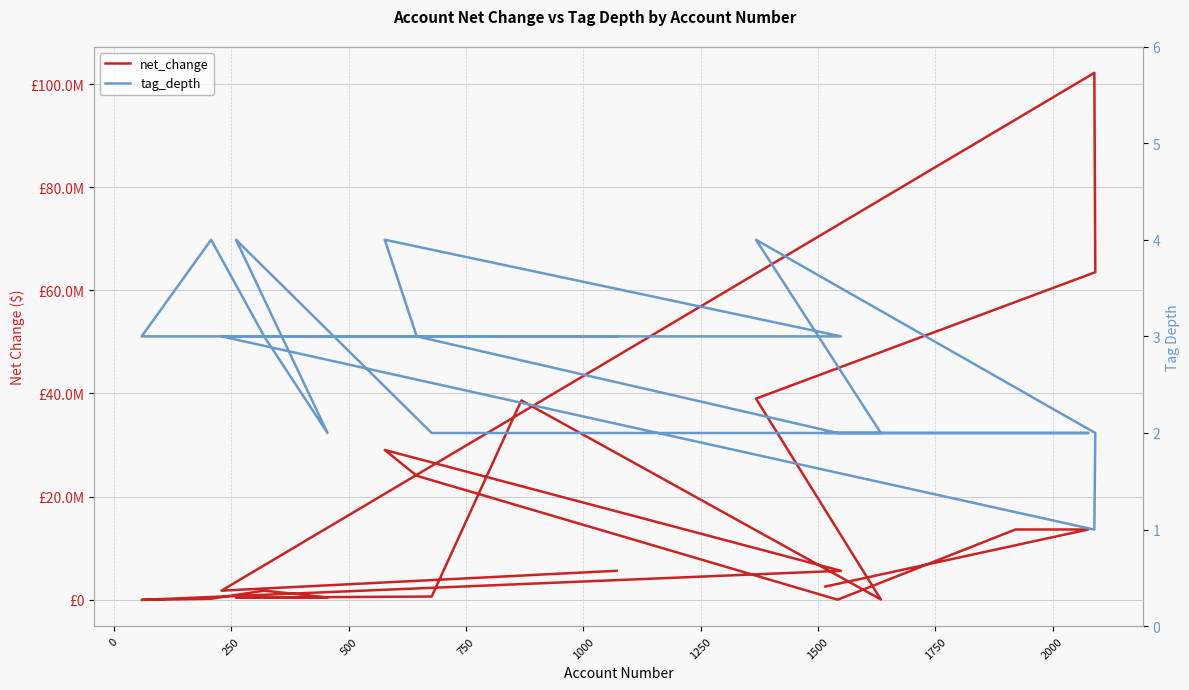

What is the highest value of the tag_depth series?

4